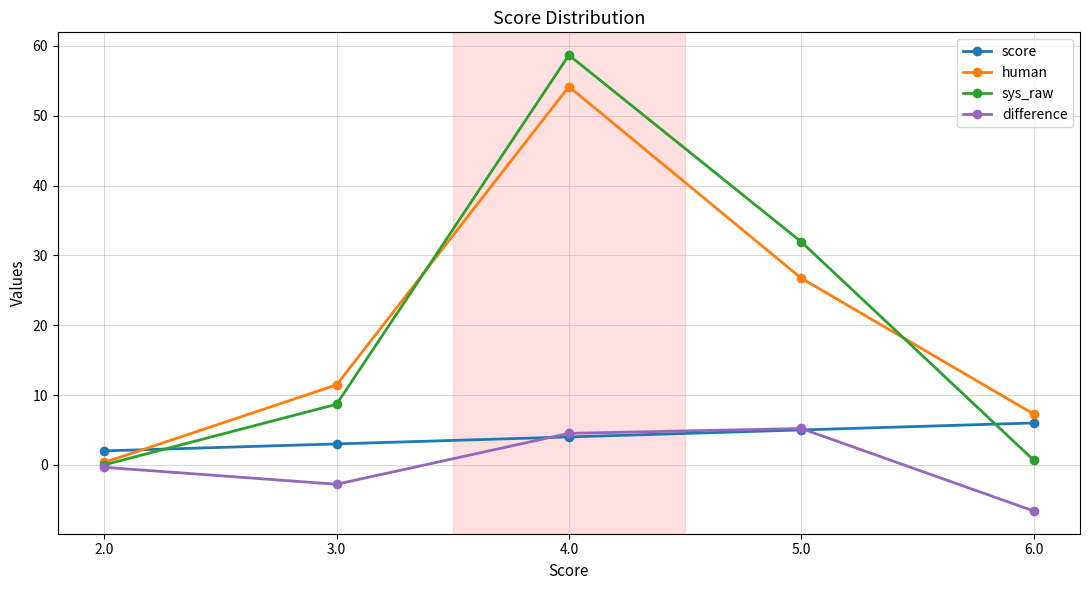

Reading right to left, transcribe all the data shown in this chart.

score: 6.0	5.0	4.0	3.0	2.0
human: 7.3	26.7	54.2	11.5	0.3
sys_raw: 0.7	31.9	58.7	8.7	0.0
difference: -6.6	5.2	4.5	-2.8	-0.3